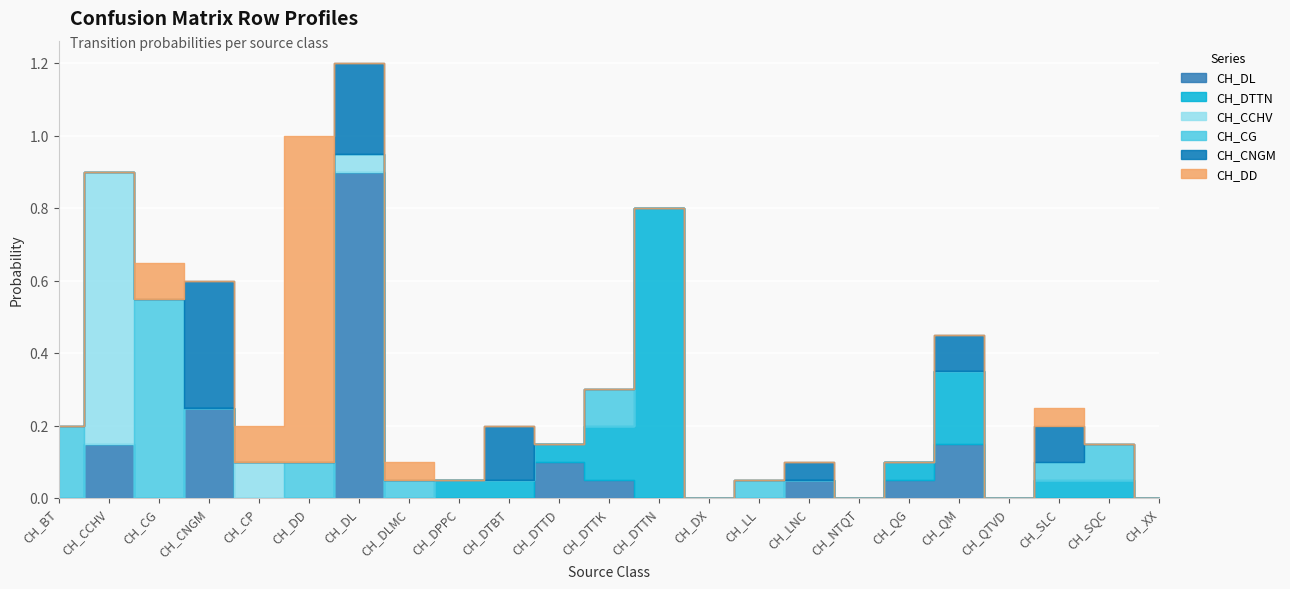

What is the sum of all CH_CG values?

1.2